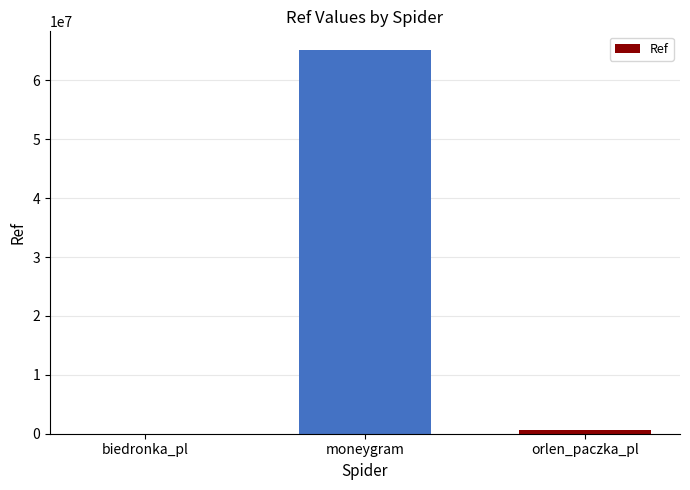

At which label does the data first exceed 579152?

moneygram